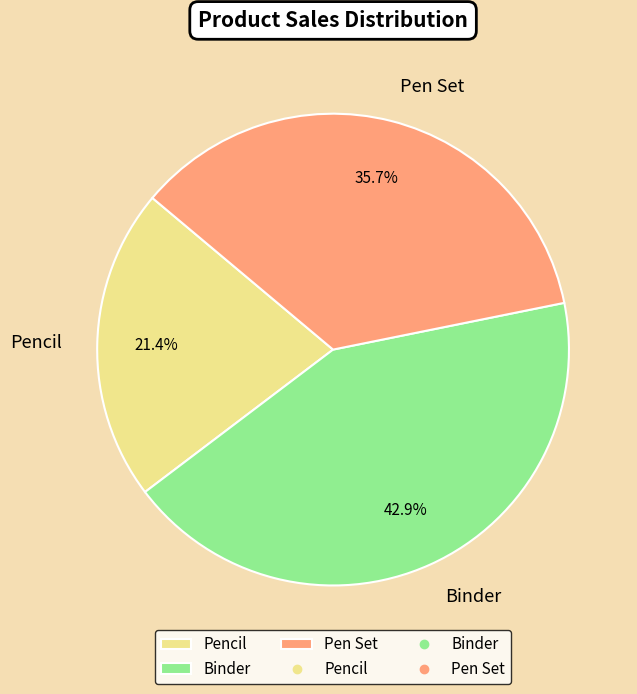

To the nearest percent, what is the average slice percentage?

33%